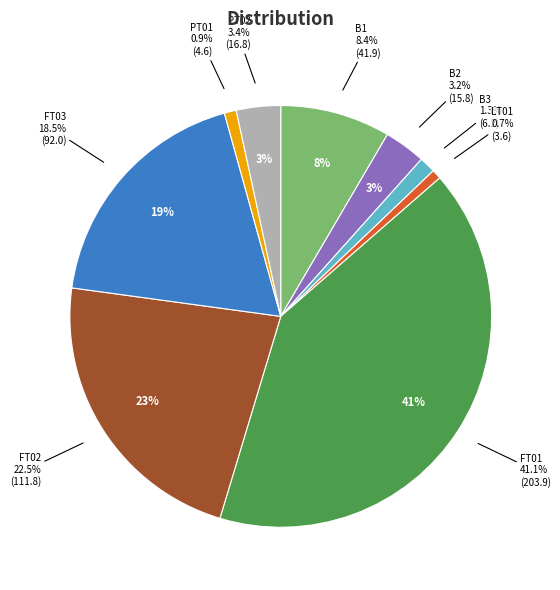

Does FT02 account for over 50% of the chart?

No